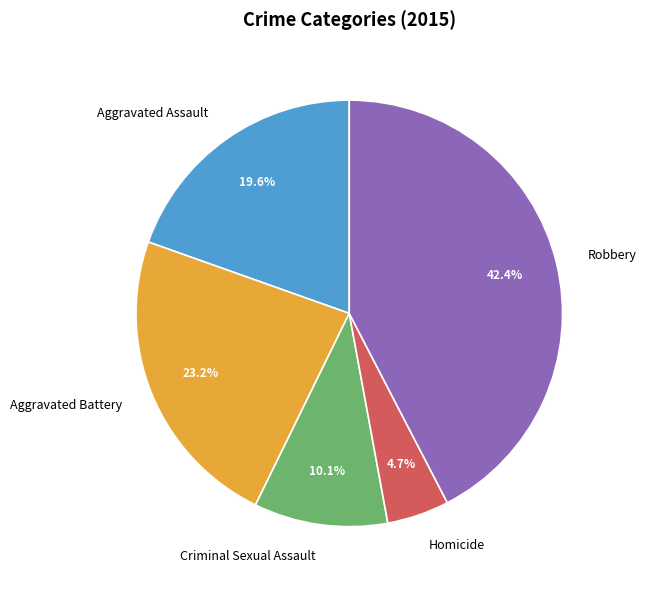

Rank the categories by value from lowest to highest.

Homicide, Criminal Sexual Assault, Aggravated Assault, Aggravated Battery, Robbery